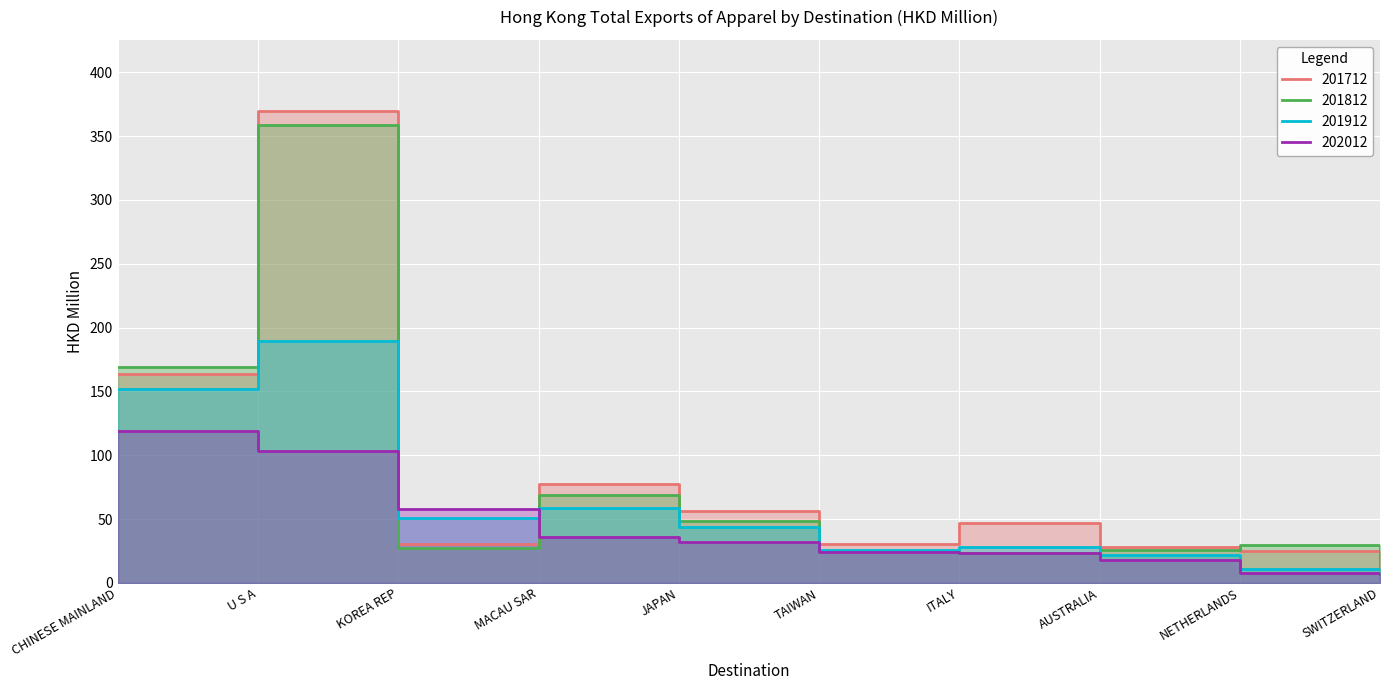

What is the value of the 201712 point at the 10th from the left?

14.0